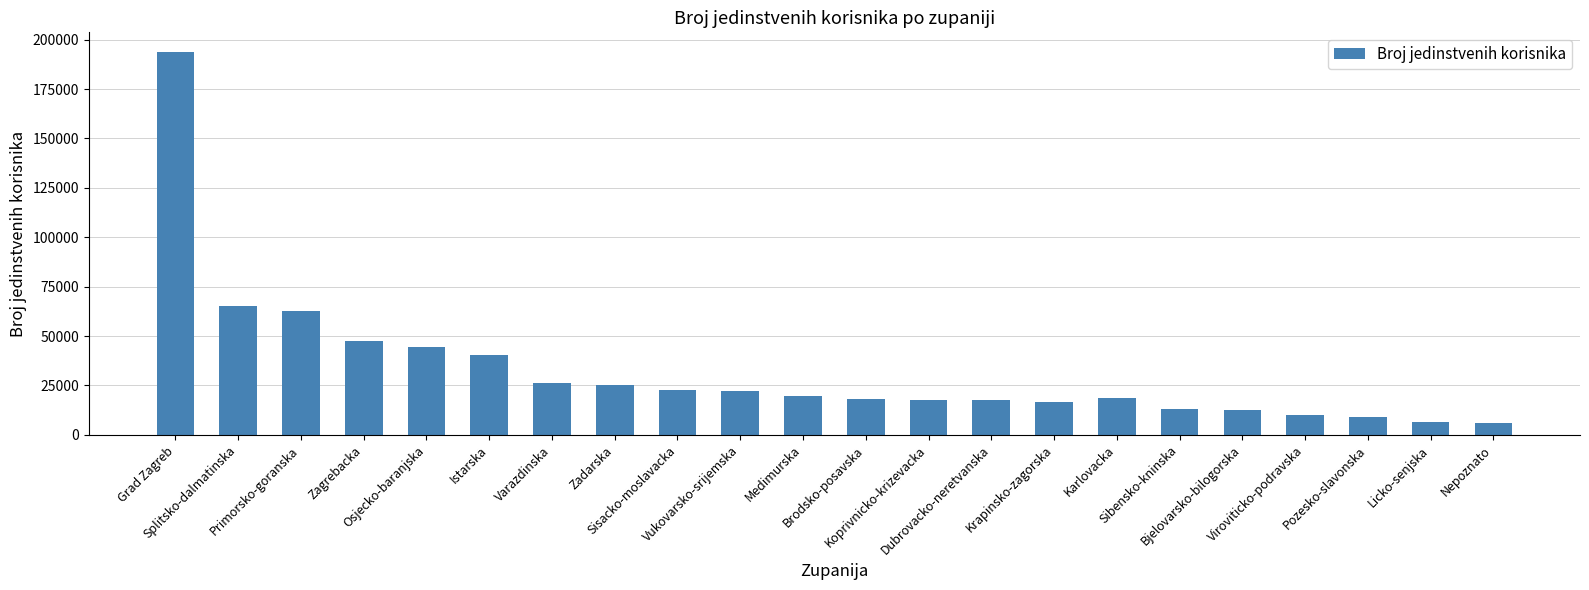

Where does the data first go above 19532?

Grad Zagreb